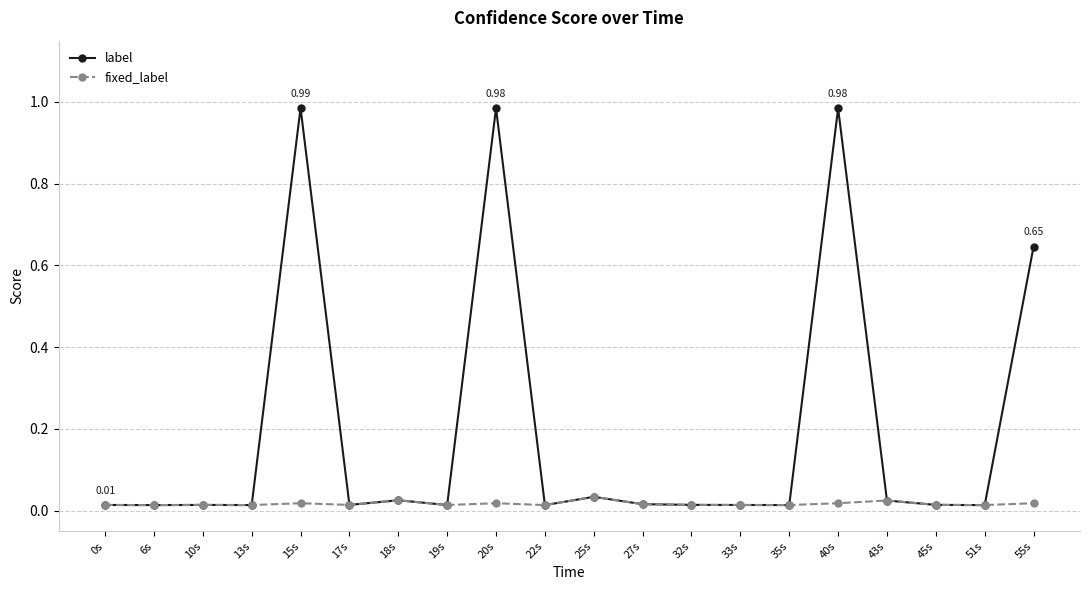

At how many categories does at least one series exceed 0?

20